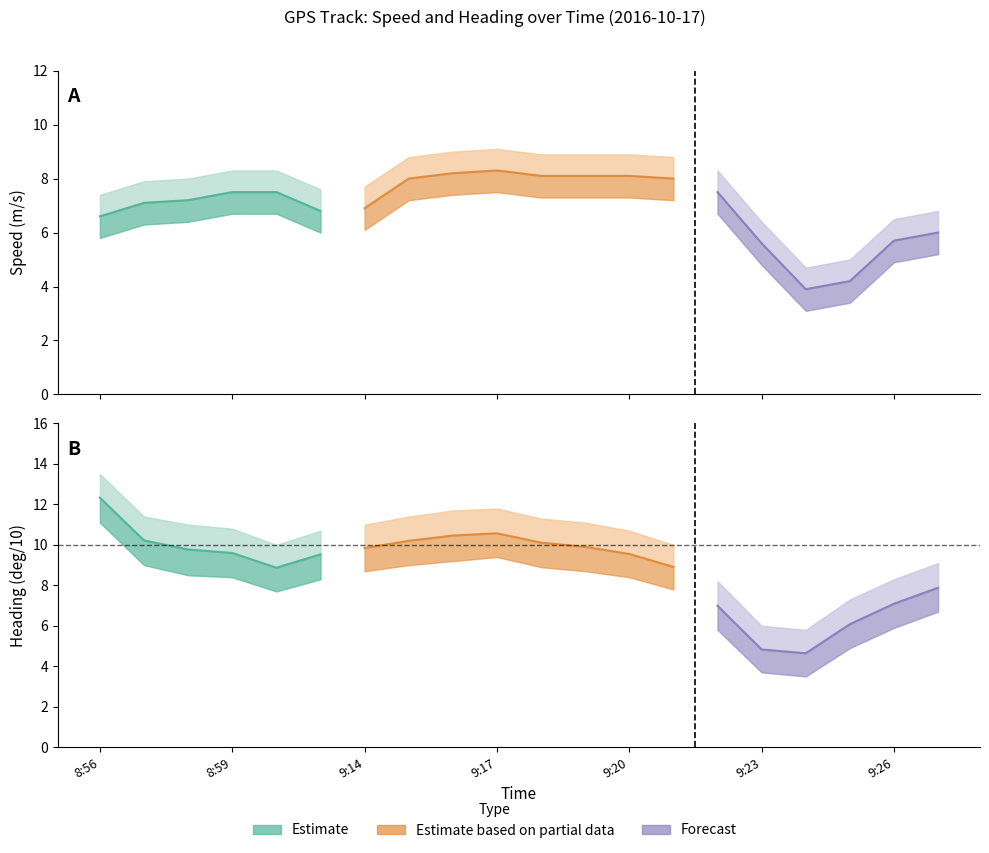

What is the label of the 15th point from the left?

9:22